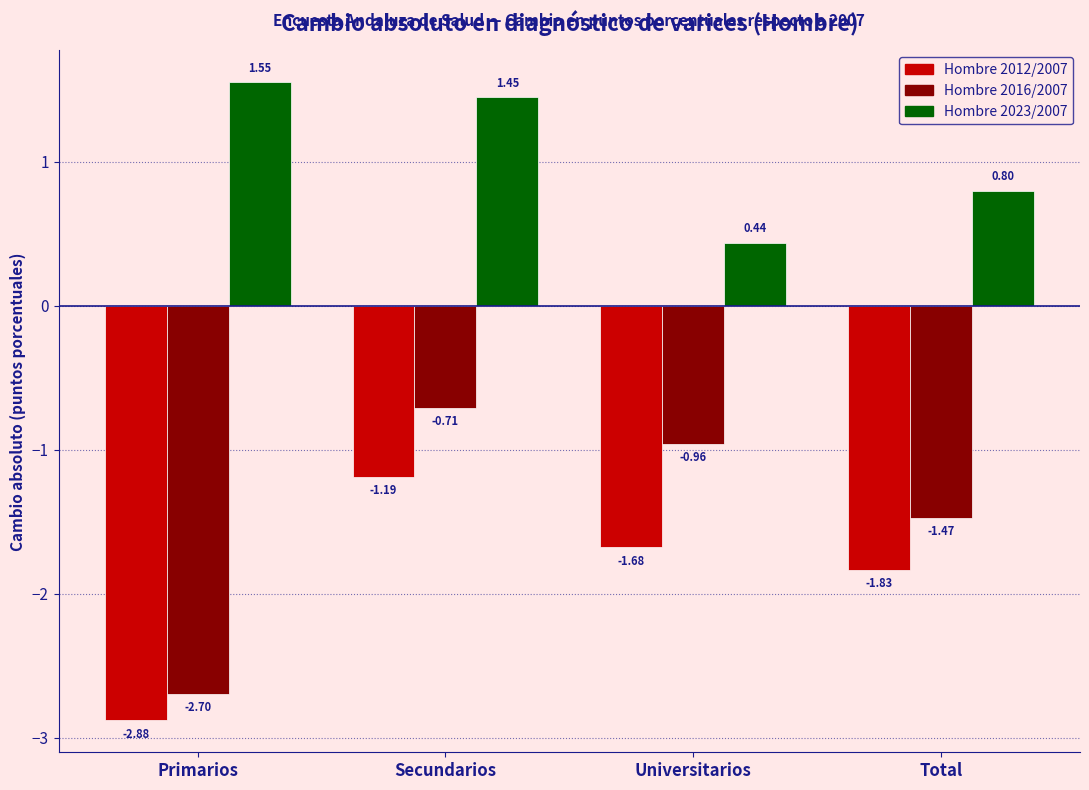

Where is Hombre 2012/2007 nearest to the value -2?

Total